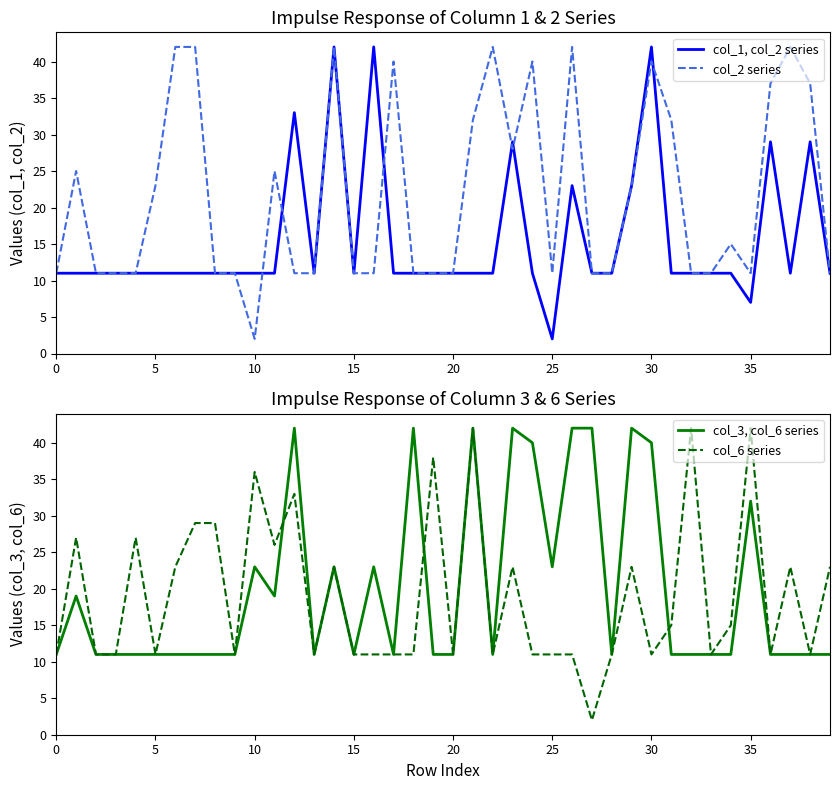

In col_6 series, how many points are higher than both neighbors (excluding endpoints)?

12